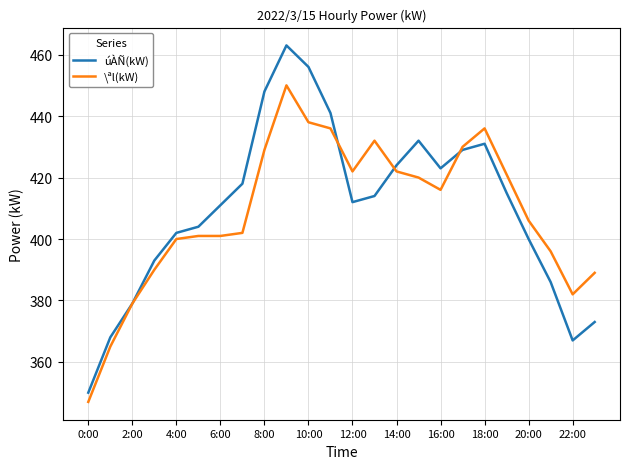

Which series has the widest spread of values?

úÀÑ(kW)